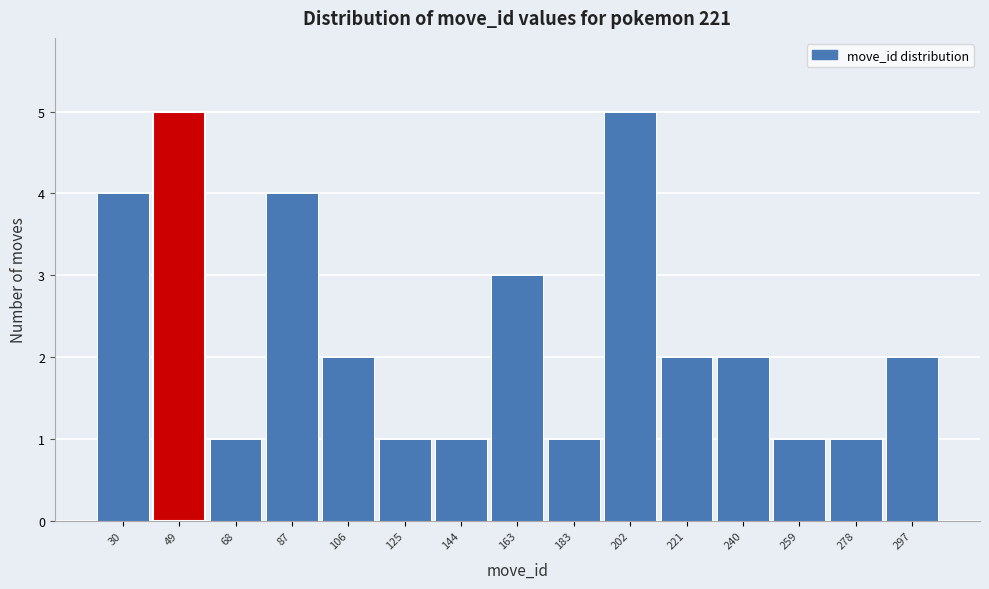

Reading left to right, transcribe all the data shown in this chart.

30=4	49=5	68=1	87=4	106=2	125=1	144=1	163=3	183=1	202=5	221=2	240=2	259=1	278=1	297=2